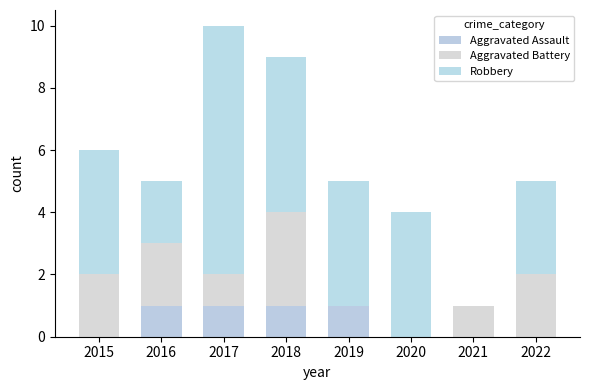

Does the chart contain stacked bars?

Yes